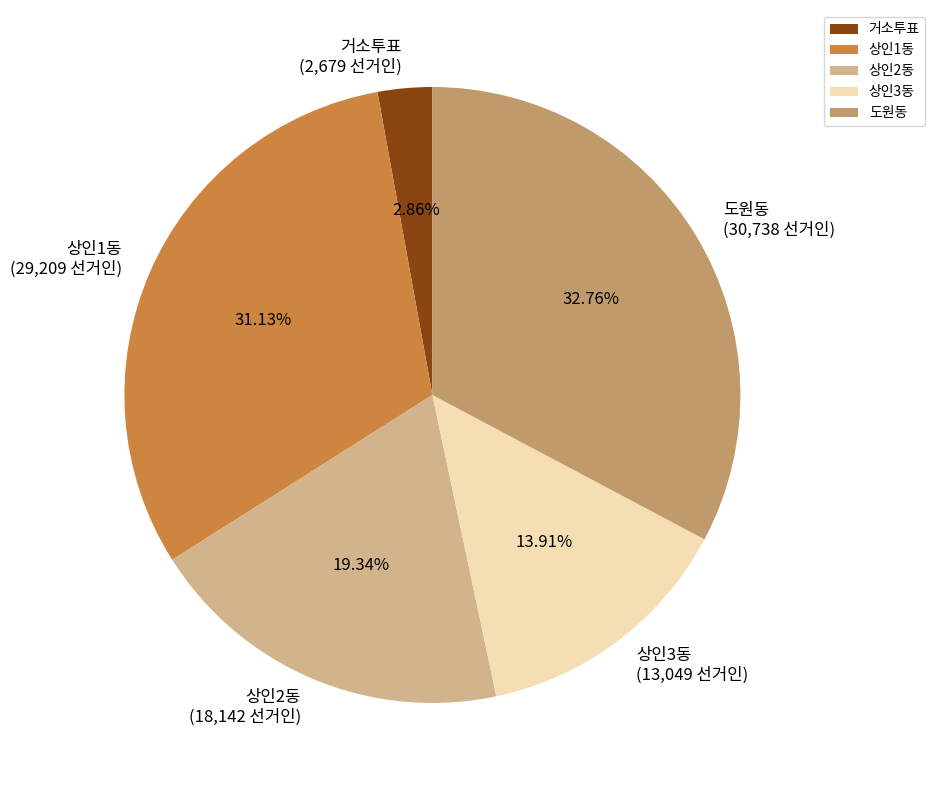

To the nearest percent, what percentage of the pie is 상인3동?

14%